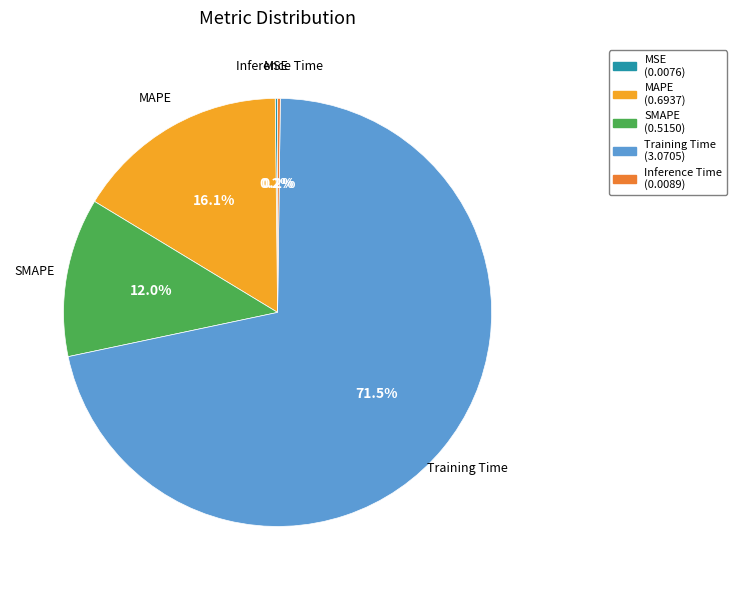

Is the sum of Training Time and MAPE greater than half?

Yes